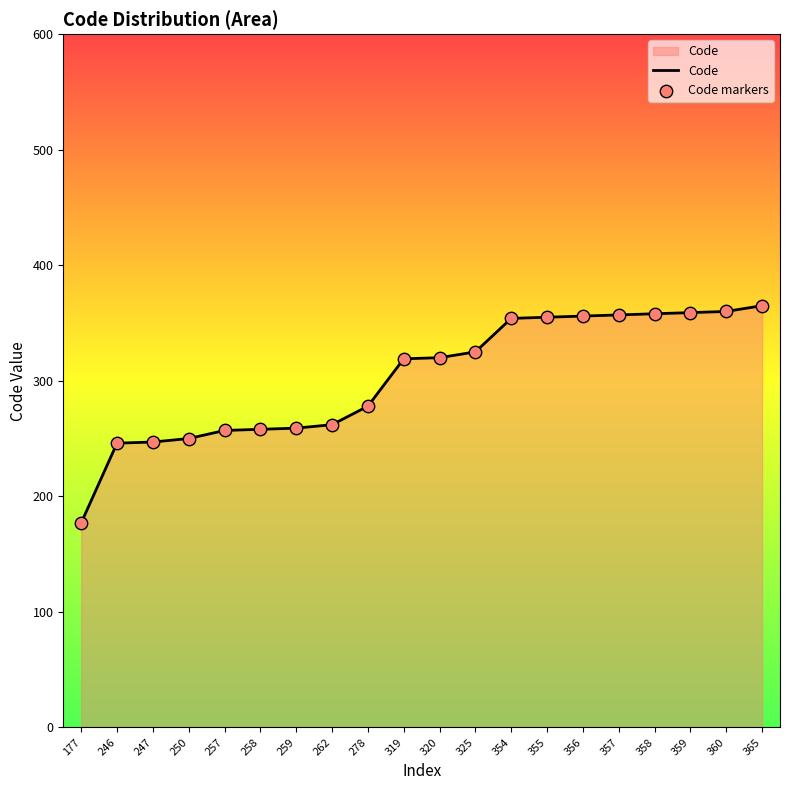

Approximately how many times larger is the value at 360 compared to 356?

1.0